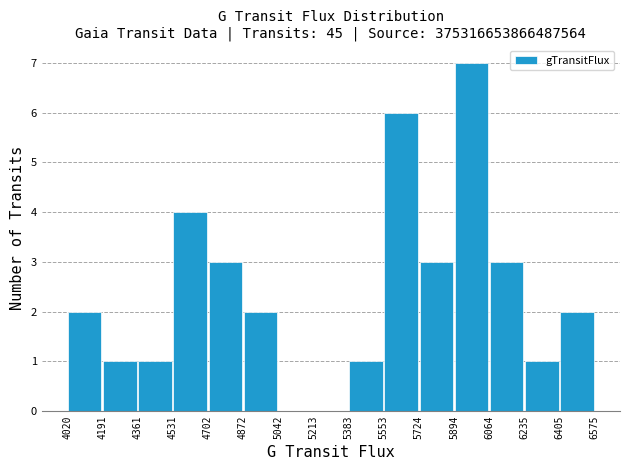

Reading left to right, list every bar in this chart as the range it spans on the x-axis followed by its height. The values are not printed on the chart, so give them approximately, as read against the axis.

4020 to 4191: 2
4191 to 4361: 1
4361 to 4531: 1
4531 to 4702: 4
4702 to 4872: 3
4872 to 5042: 2
5042 to 5213: 0
5213 to 5383: 0
5383 to 5553: 1
5553 to 5724: 6
5724 to 5894: 3
5894 to 6064: 7
6064 to 6235: 3
6235 to 6405: 1
6405 to 6575: 2